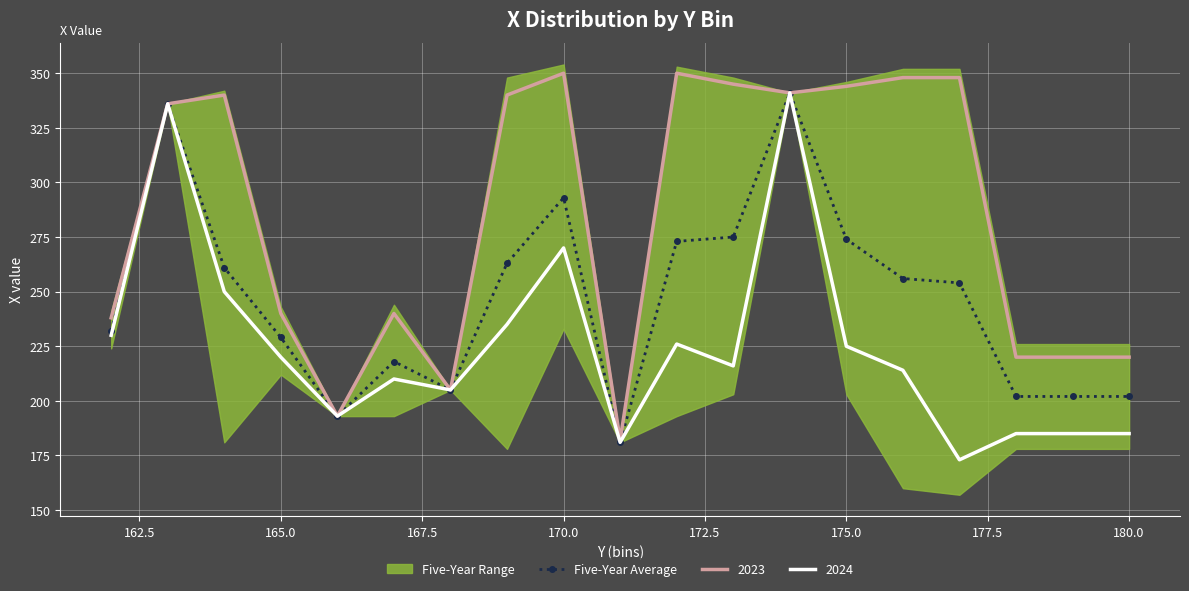

How many interior local valleys (lower than both neighbors) does the data have?

3